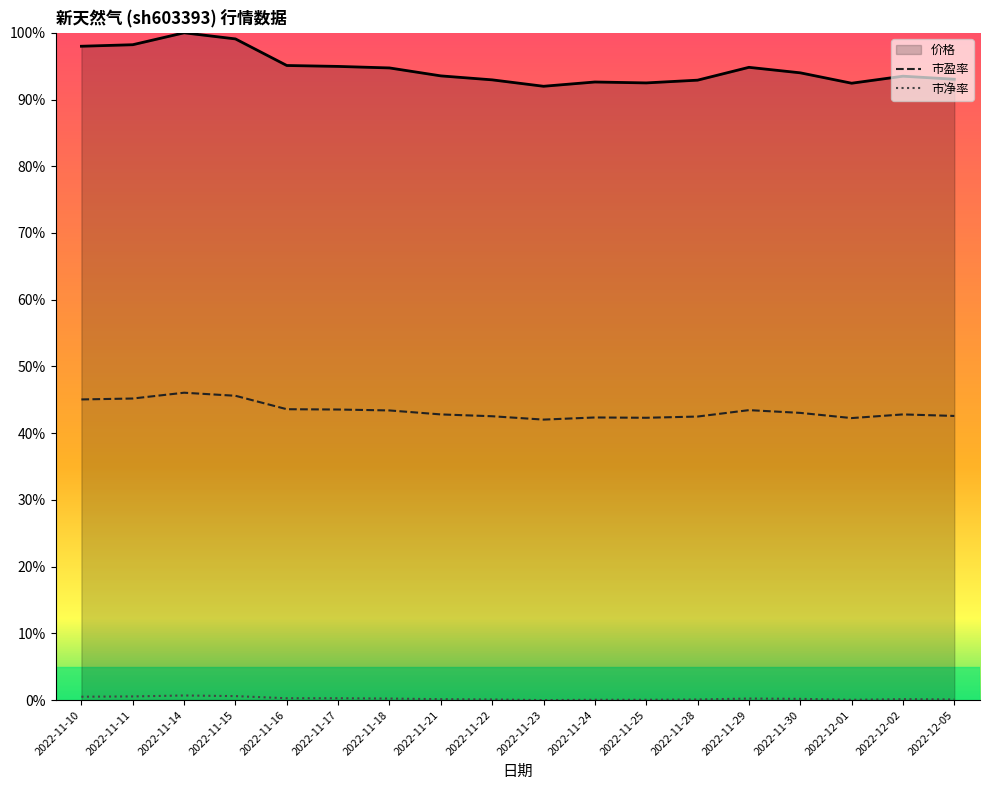

Where is the first local maximum for 市盈率?

2022-11-14